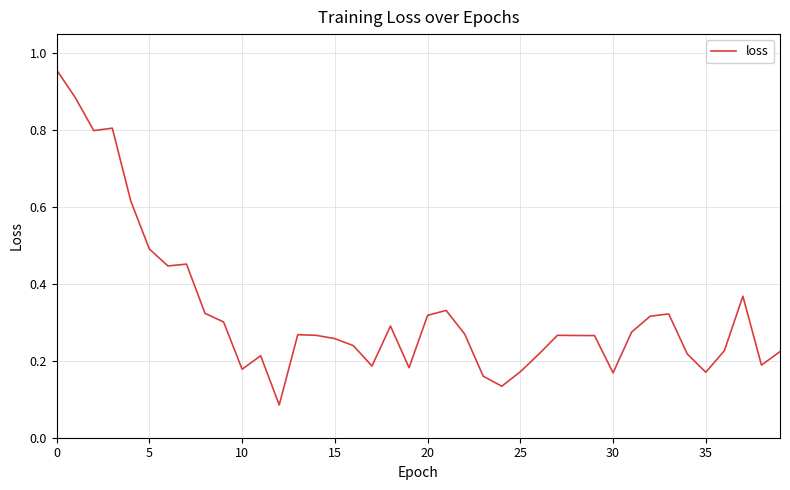

What is the label of the 17th point from the left?

16